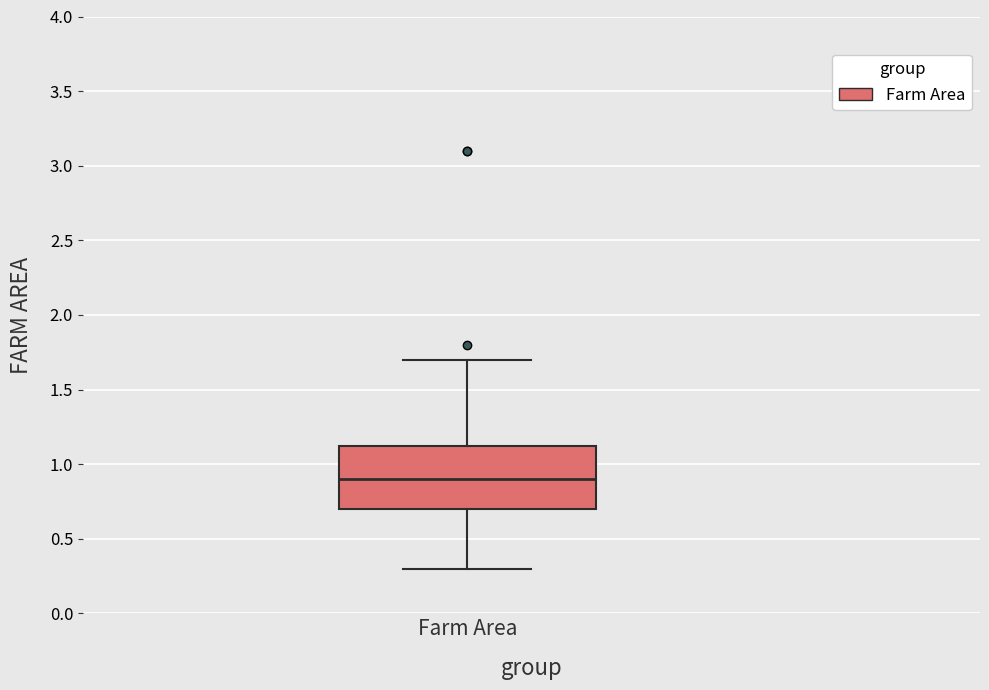

Read this box plot against the y-axis: the position of the median line, the range covered by the box, and the ends of both whiskers. The values are not printed on the chart, so give them approximately, as read against the axis.

median 0.90, box 0.70 to 1.15, whiskers 0.30 to 1.70